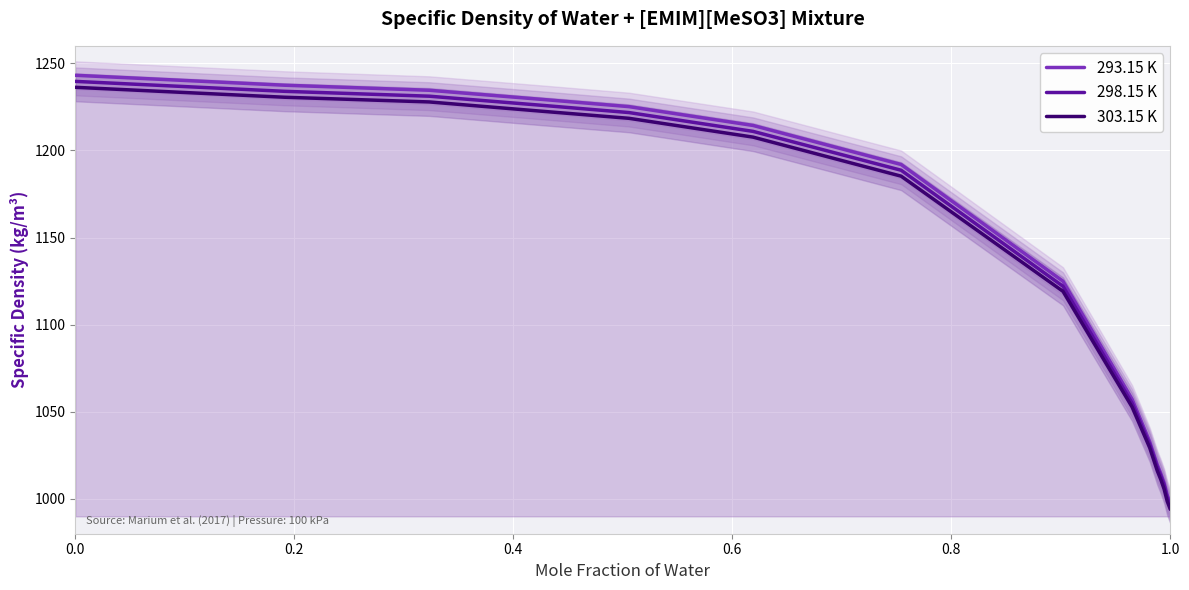

Rank the series by their maximum value, from lowest to highest.

303.15 K, 298.15 K, 293.15 K